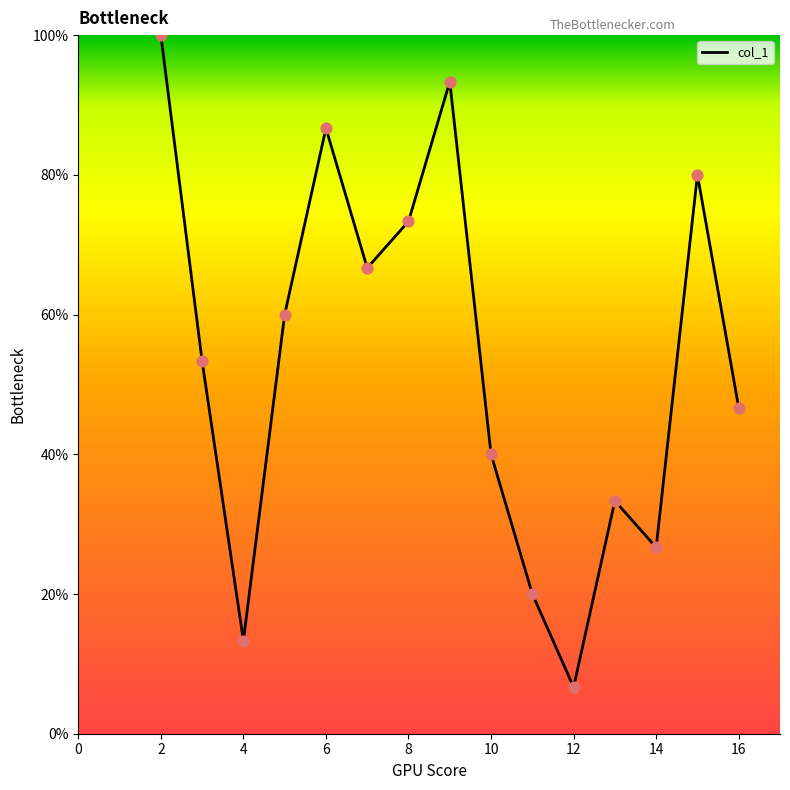

Does the chart have visible grid lines?

No